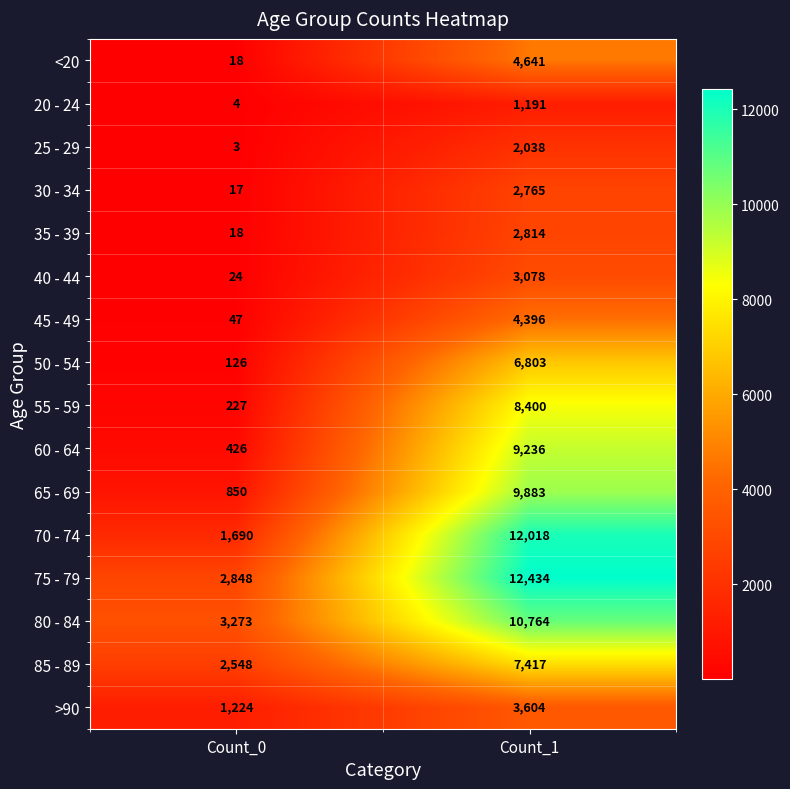

Count the number of categories in the chart.

2